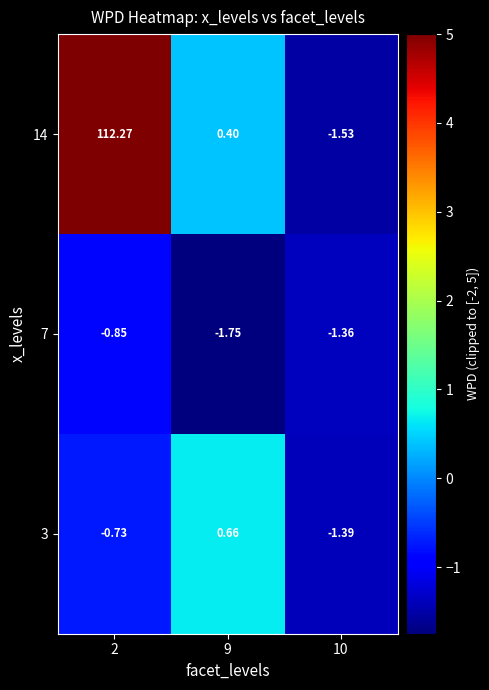

Is the value of 14 at 9 greater than the value of 7 at 10?

Yes